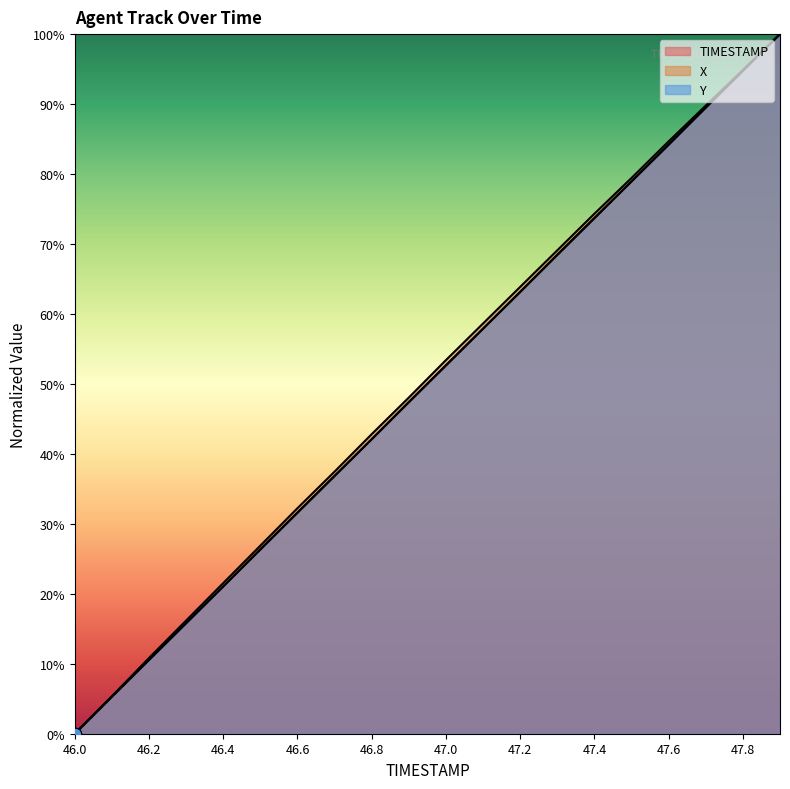

What is the total value across all series at 46.6?

95.4